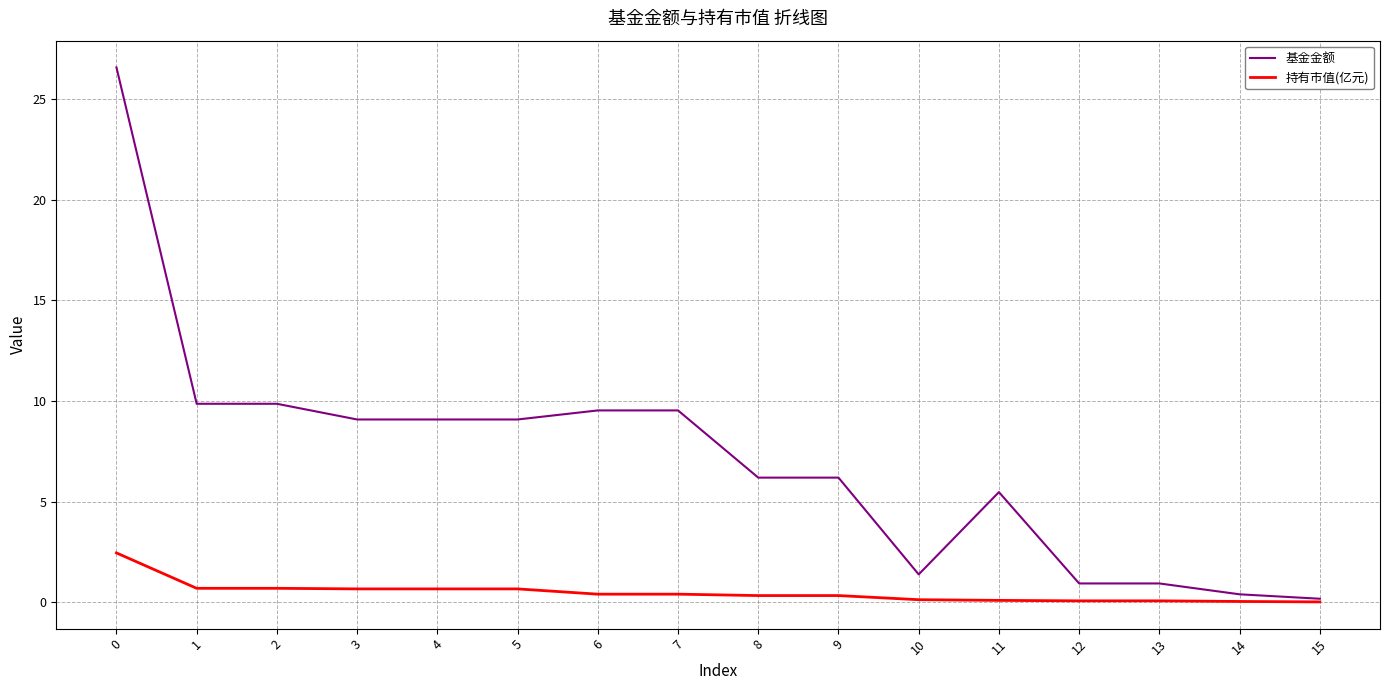

How many values in the 基金金额 series are below 9?

8